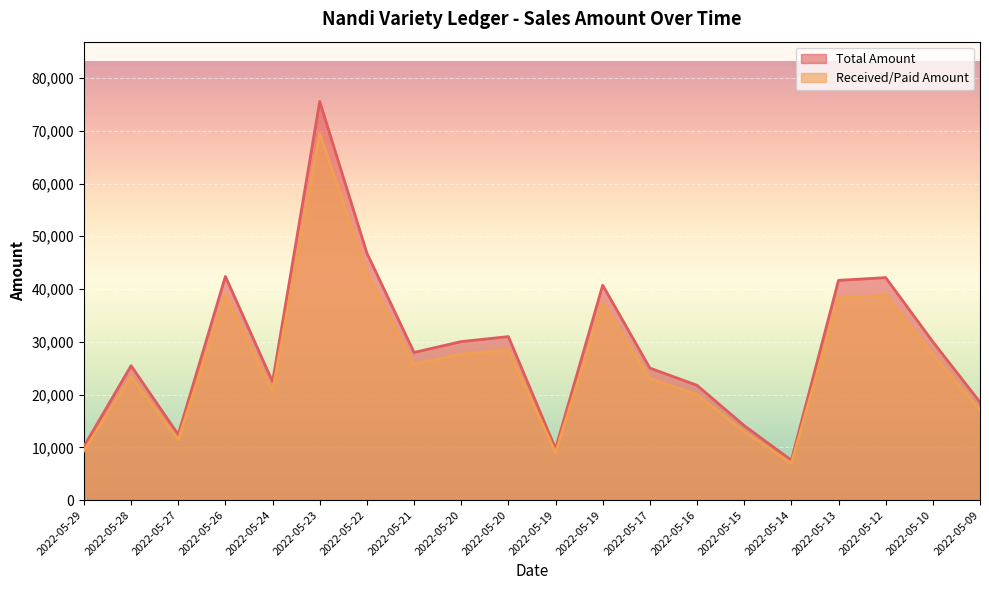

Reading left to right, list all the values displayed in this chart.

Total Amount: 10155.0	25470.0	12425.0	42390.0	22434.0	75550.0	46806.0	27981.0	30040.0	30983.0	9761.0	40723.0	25017.0	21755.0	14117.0	7556.0	41644.0	42166.0	30010.0	18553.0
Received/Paid Amount: 9342.6	23432.4	11431.0	38998.8	20639.3	69506.0	43061.5	25742.5	27636.8	28504.4	8980.1	37465.2	23015.6	20014.6	12987.6	6951.5	38312.5	38792.7	27609.2	17068.8